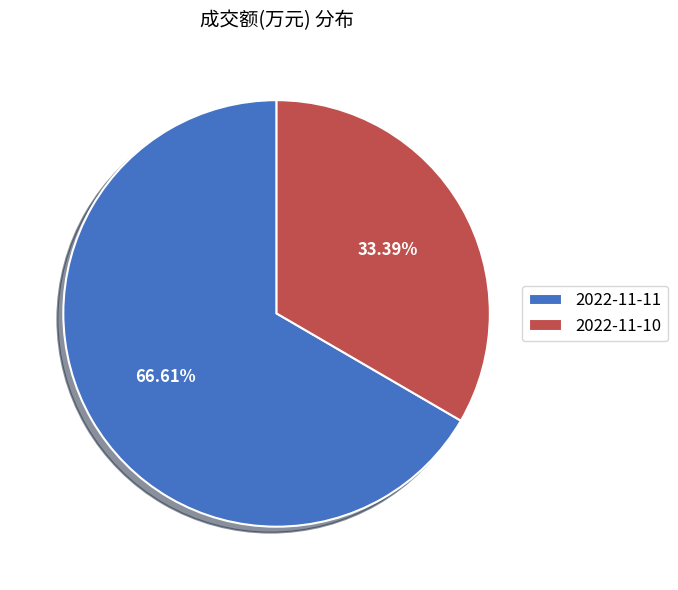

What percentage do 2022-11-10 and 2022-11-11 together represent?

100.0%